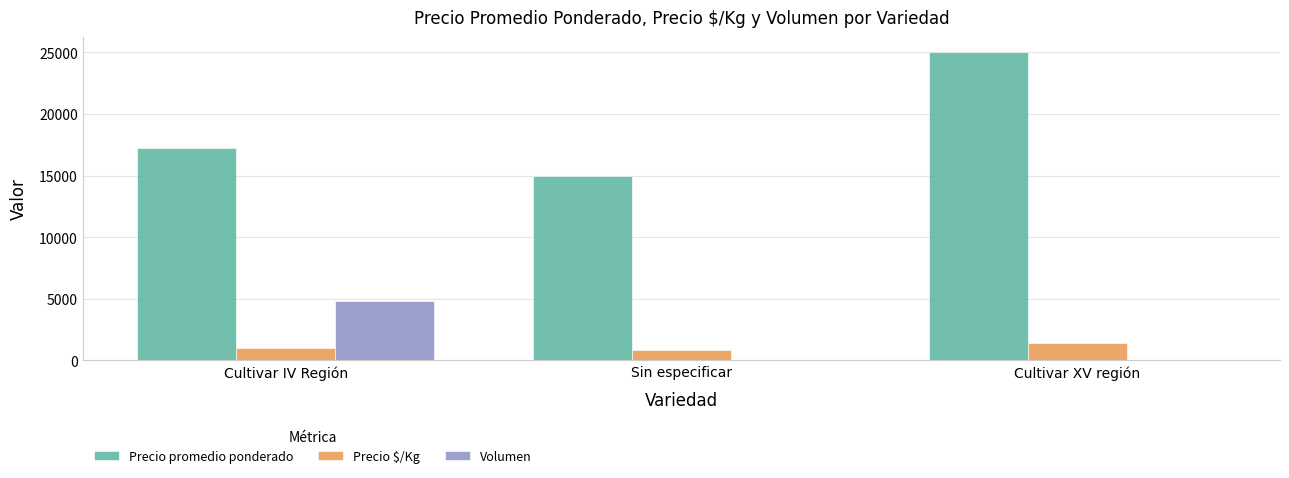

What is the difference between the Volumen values at Cultivar IV Región and Cultivar XV región?

4815